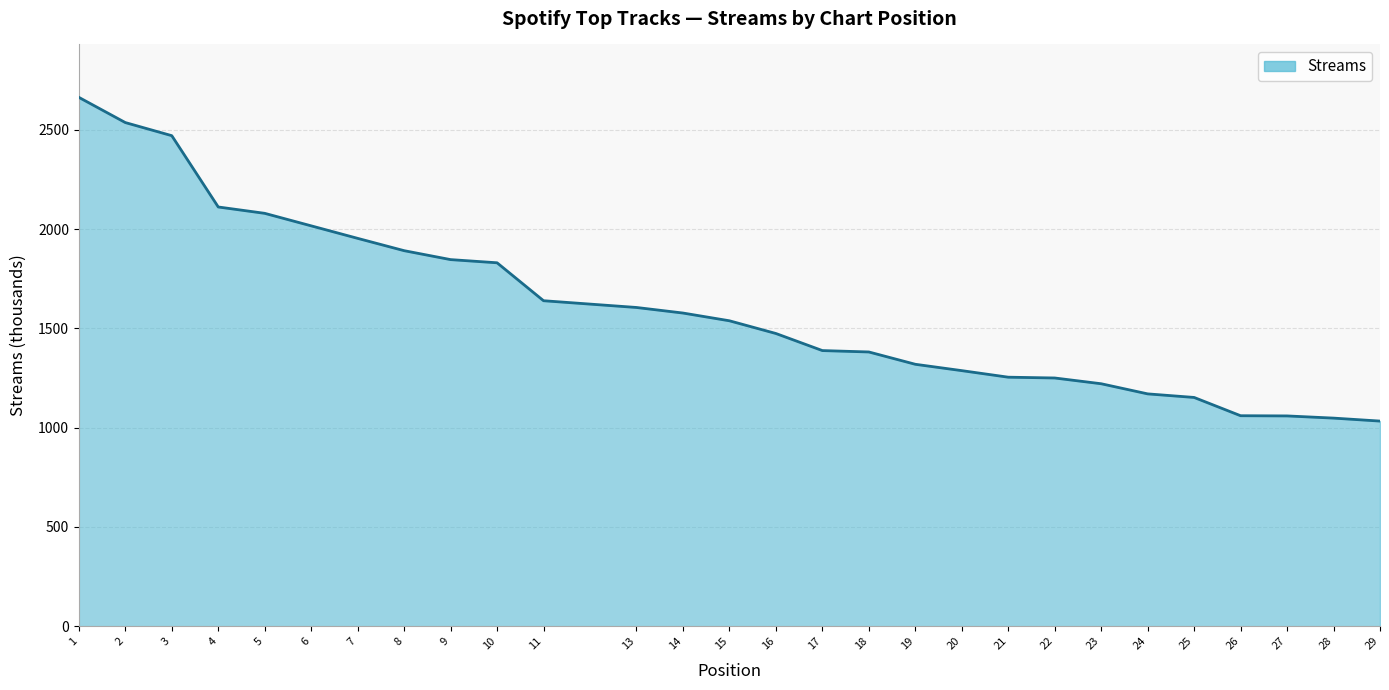

What is the difference between the values at 28 and 11?

591